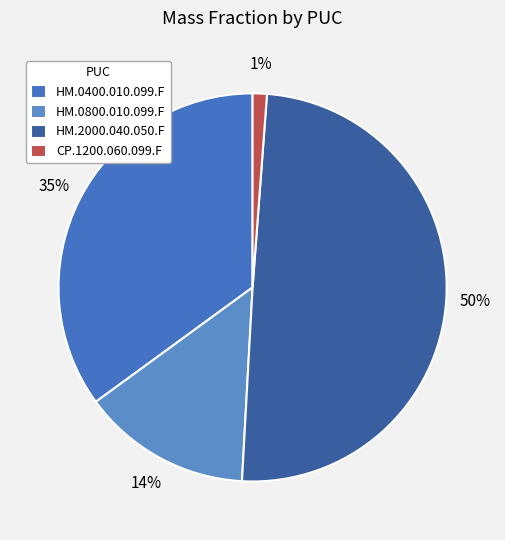

What percentage is NOT represented by HM.0800.010.099.F?

85.9%